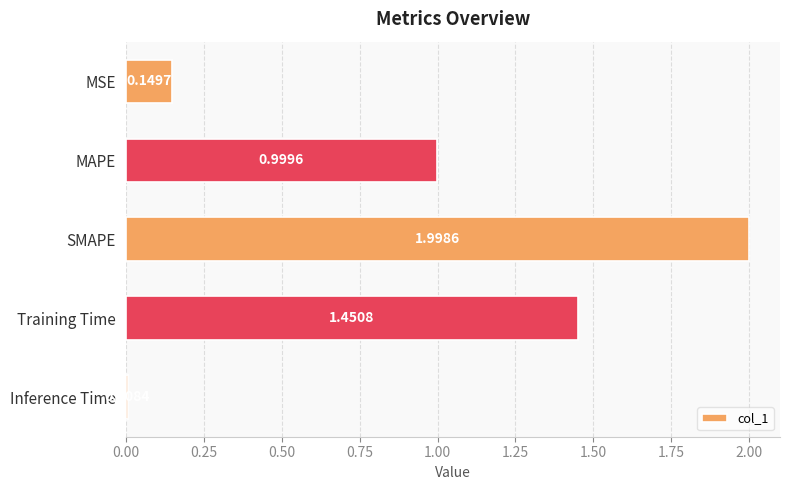

Which category has the lowest value across all series?

Inference Time